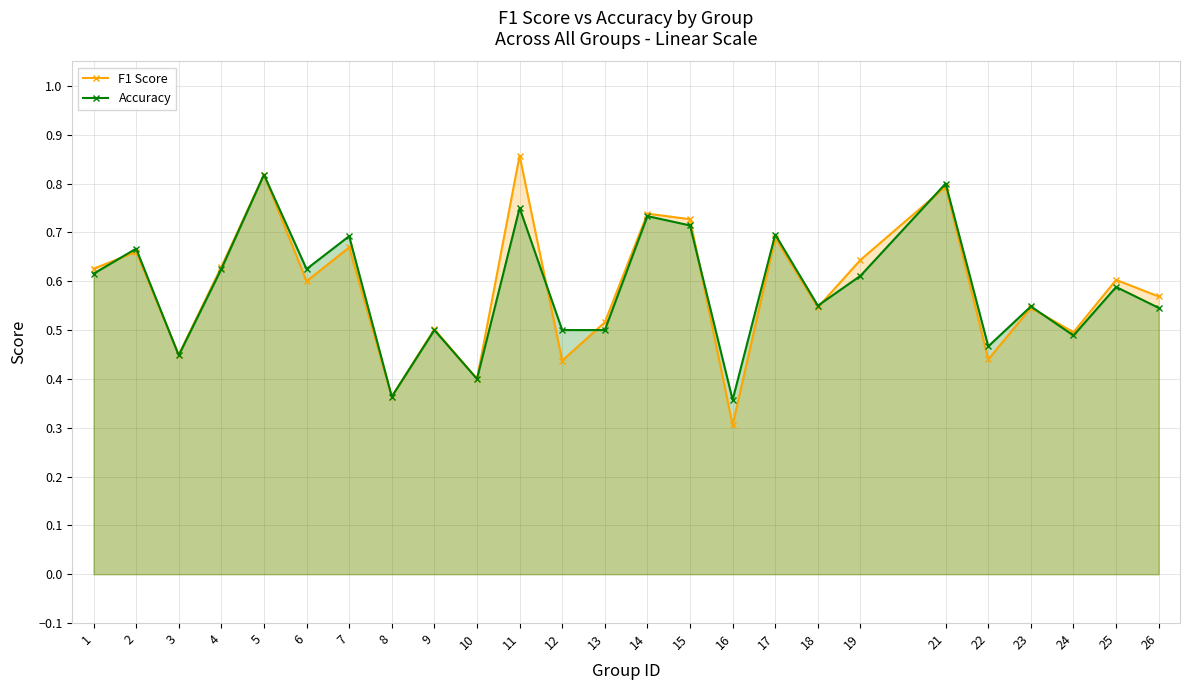

What are all the series names shown in the legend?

F1 Score, Accuracy